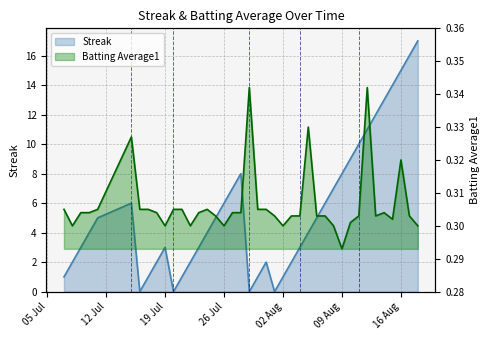

How many interior local peaks does the Batting Average1 series have?

7